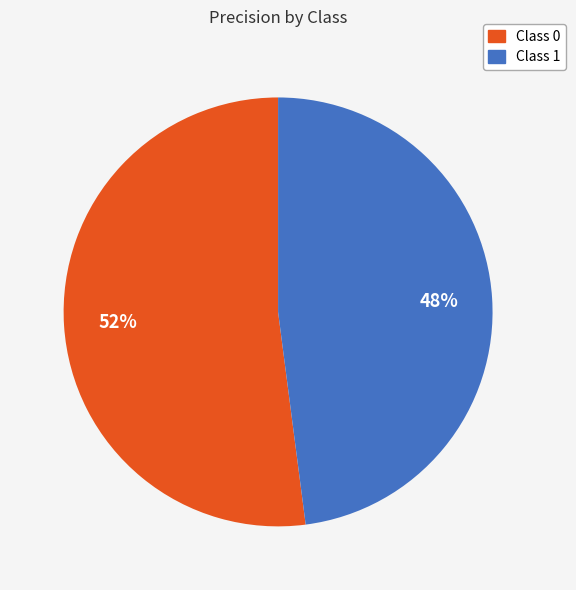

Is the sum of Class 0 and Class 1 greater than half?

Yes